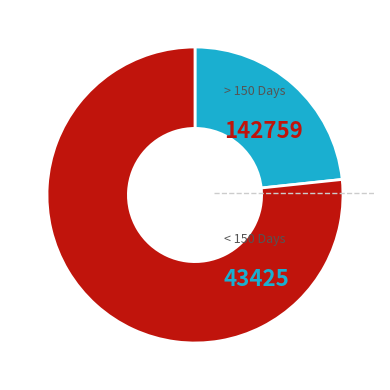

Is there a majority slice in this chart?

Yes